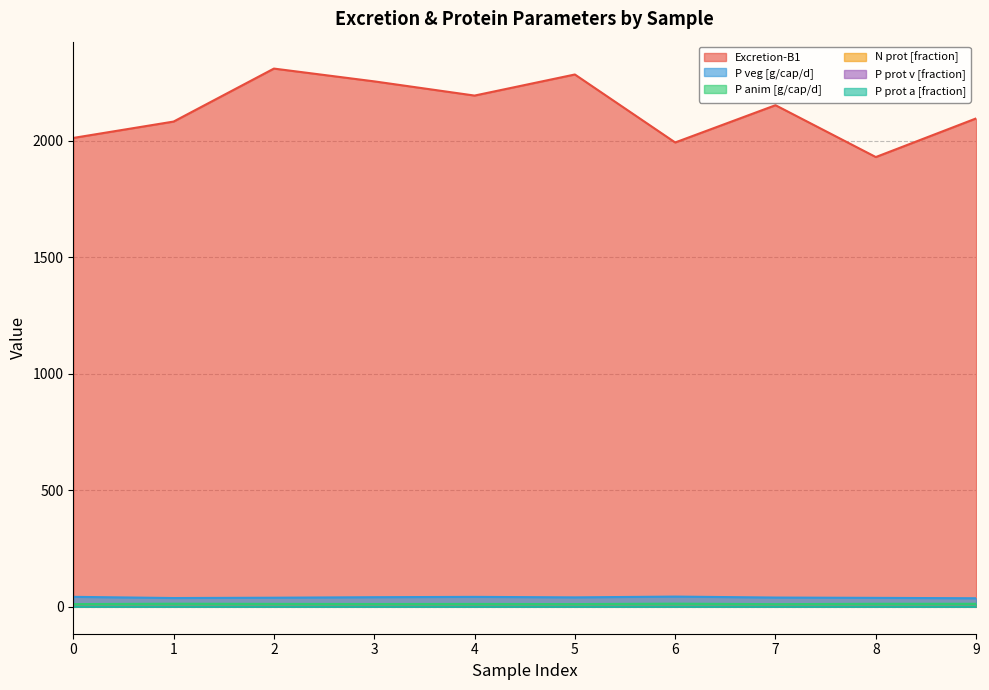

How many lines are shown in the chart?

6